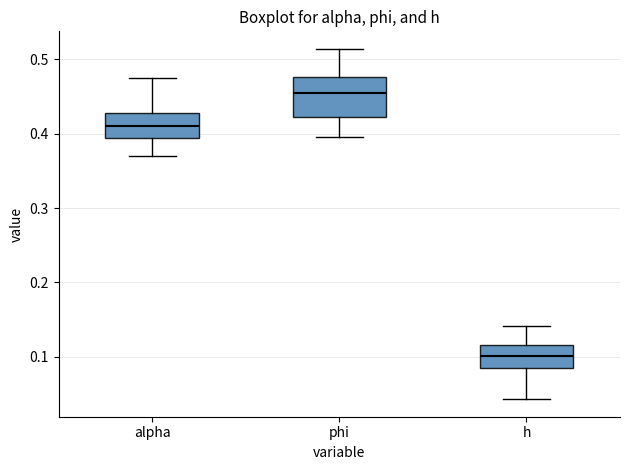

Where is the upper edge of the box for alpha on the y-axis? The values are not printed on the chart, so give them approximately, as read against the axis.

0.43